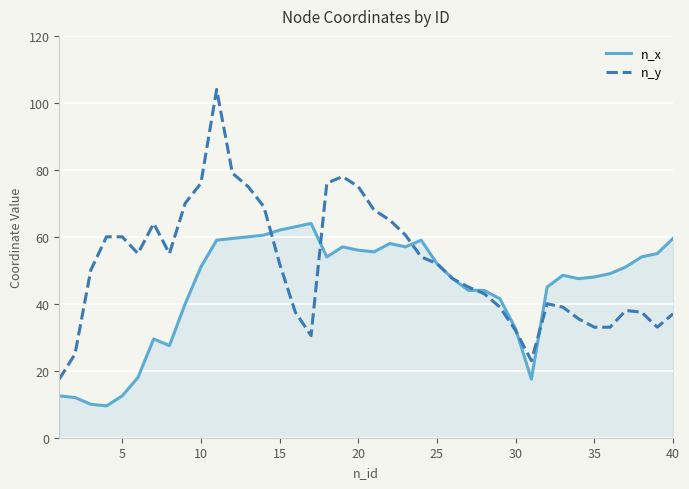

List the series in order of their overall mean, lowest first.

n_x, n_y